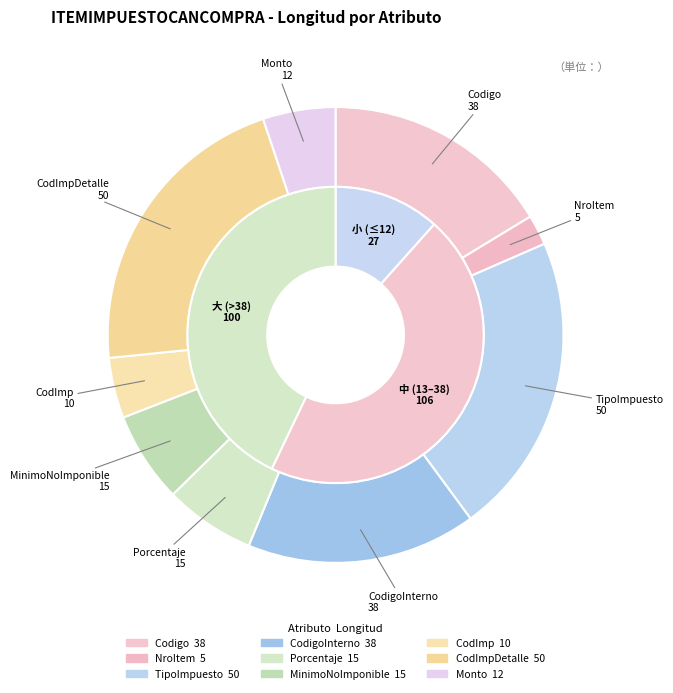

Combined, what portion of the pie is MinimoNoImponible and Porcentaje?

12.9%